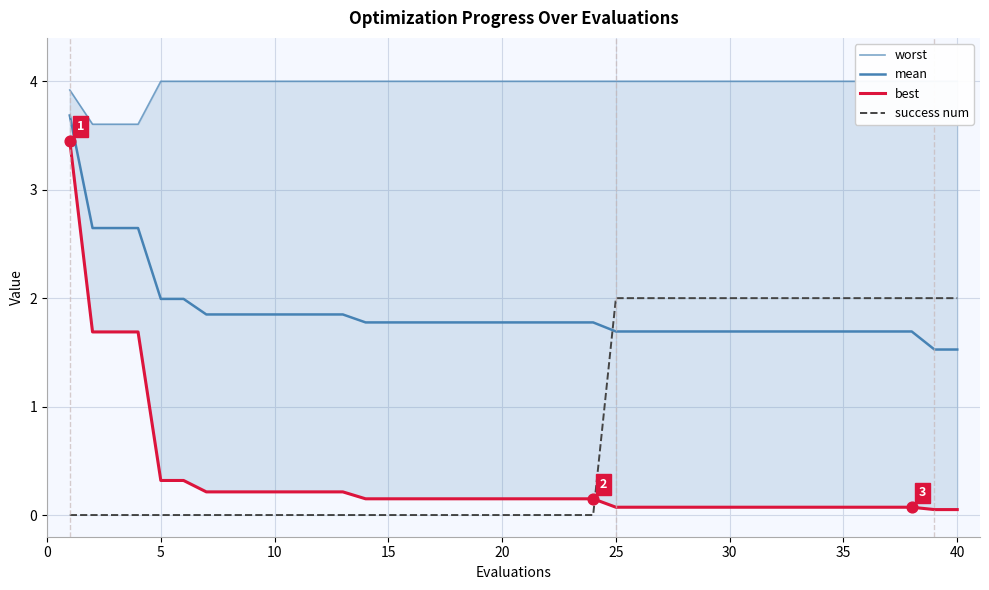

Which series contains the lowest Y value?

success num